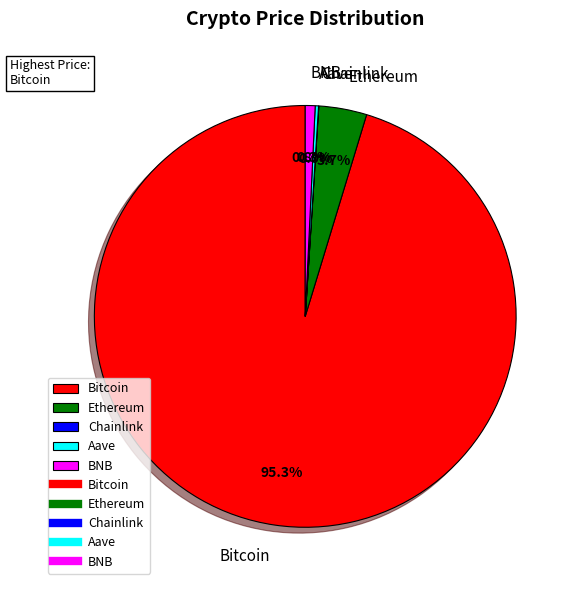

The Ethereum slice represents 4% of the pie. True or false?

True